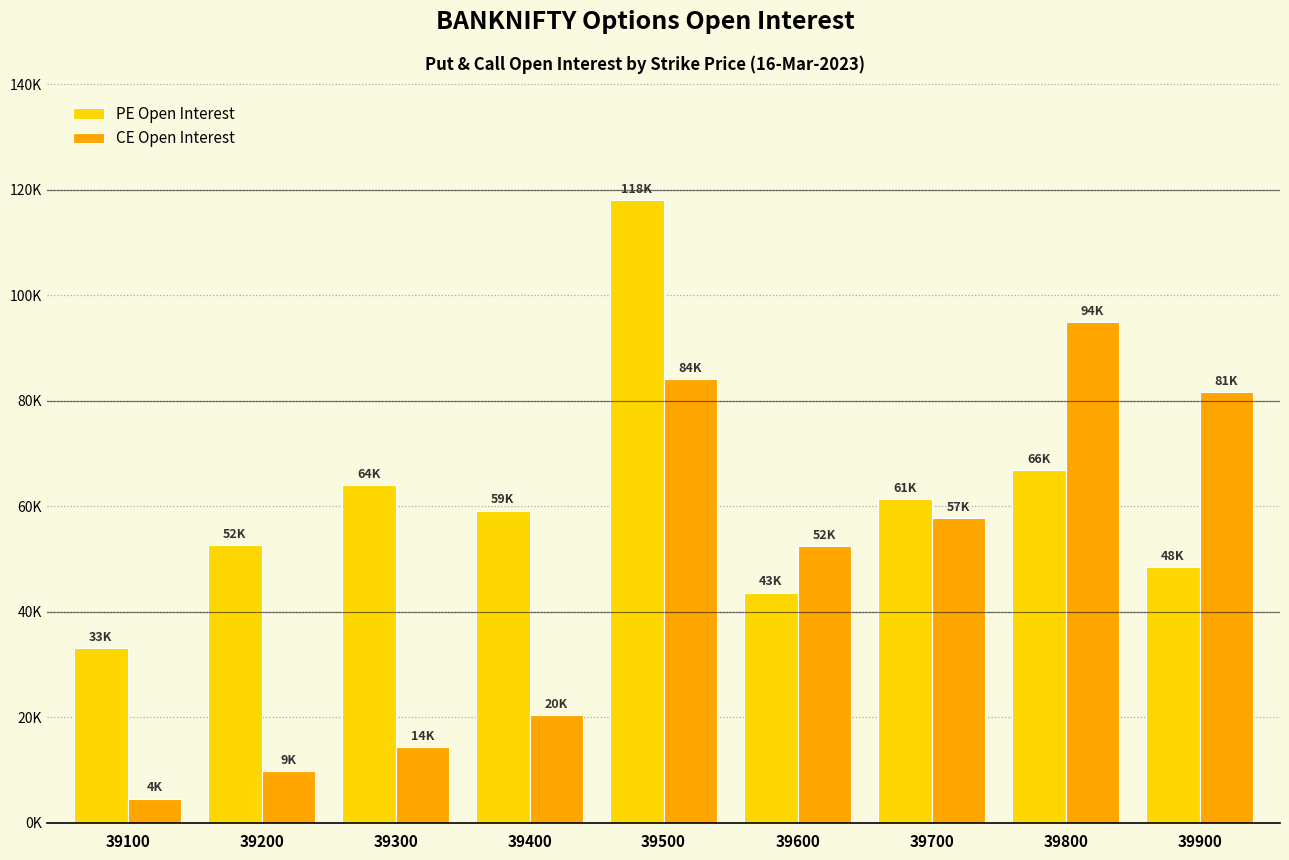

Reading left to right, extract all data points from this chart.

PE Open Interest: 39100=33167	39200=52654	39300=64044	39400=59190	39500=118073	39600=43662	39700=61356	39800=66937	39900=48513
CE Open Interest: 39100=4617	39200=9814	39300=14312	39400=20465	39500=84200	39600=52539	39700=57798	39800=94876	39900=81605